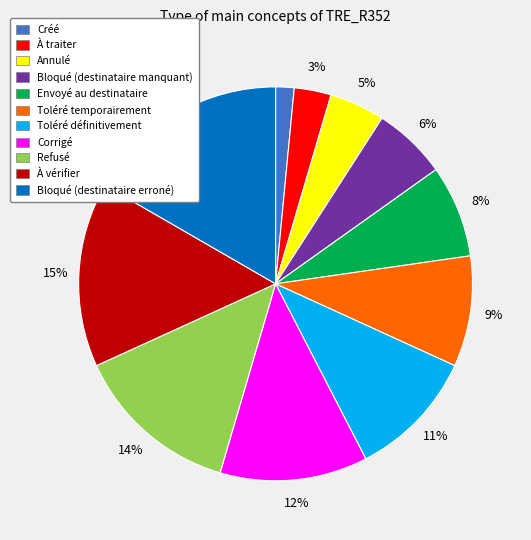

Count the number of slices in the pie.

11